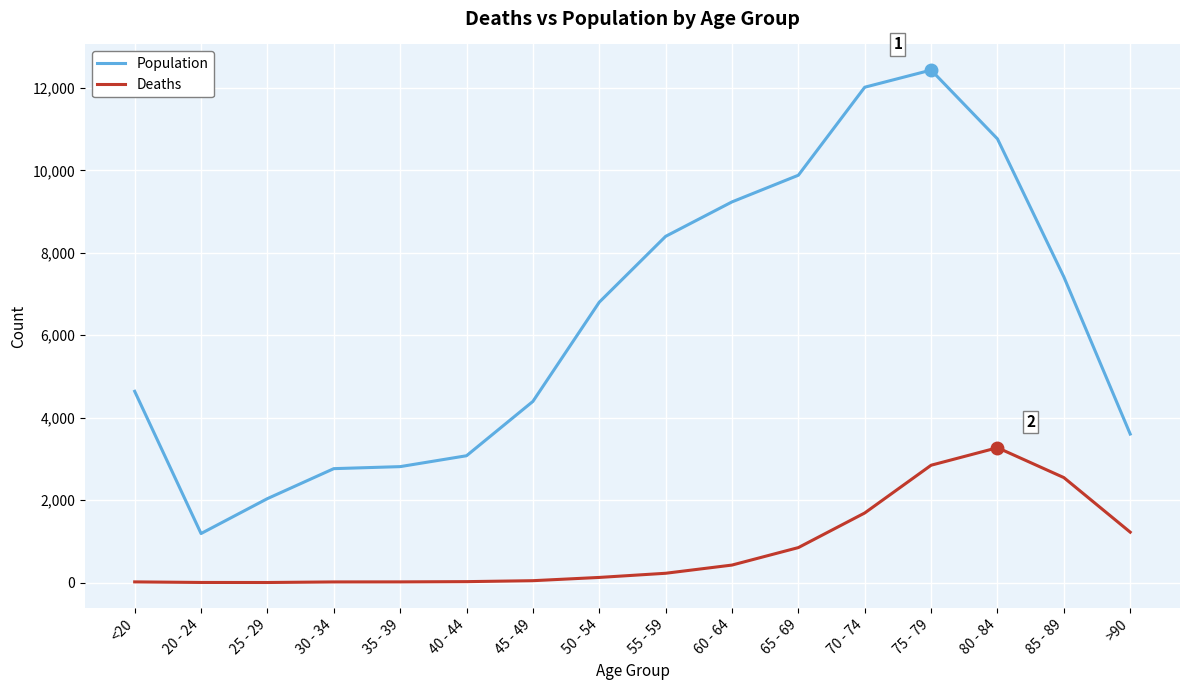

What is the greatest value displayed?

12434